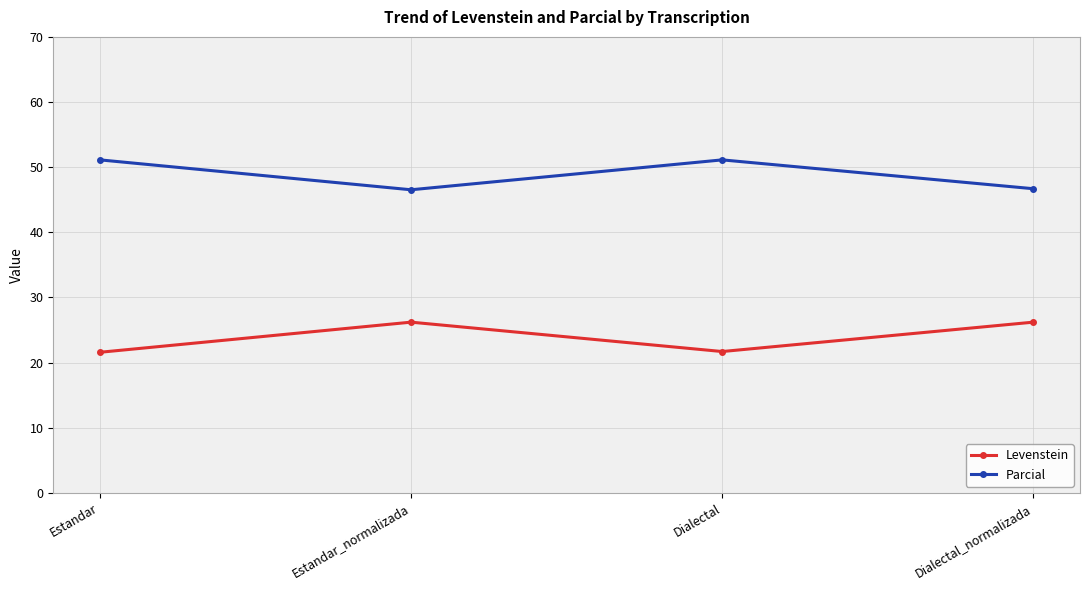

What is the value of the Parcial point at the 3rd from the left?

51.1